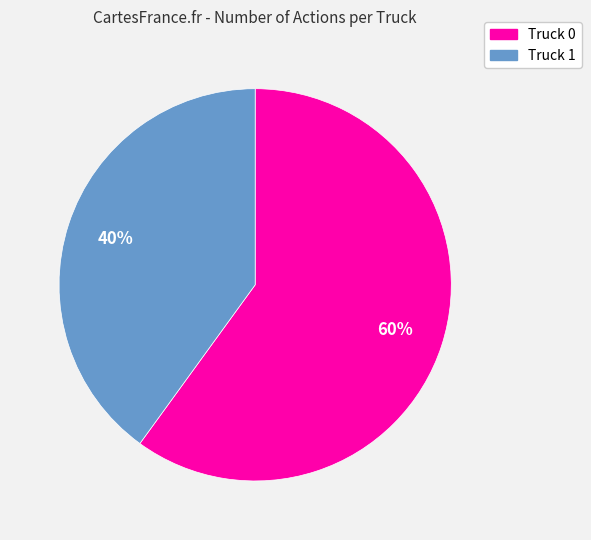

What is the ratio of the value at Truck 1 to the value at Truck 0?

0.7